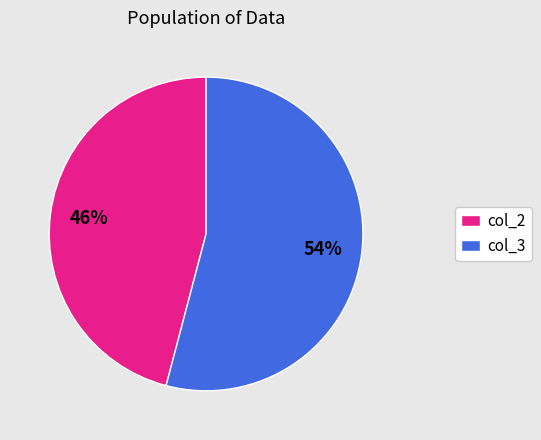

Does any single category account for the majority?

Yes